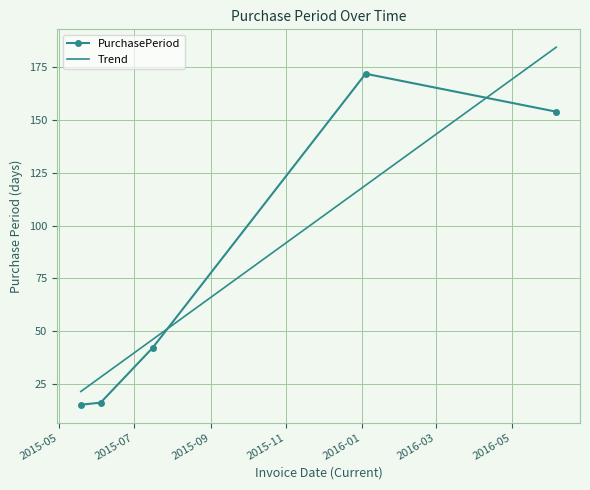

What is the sum of the values at 2016-06-06 and 2015-07-16?

196